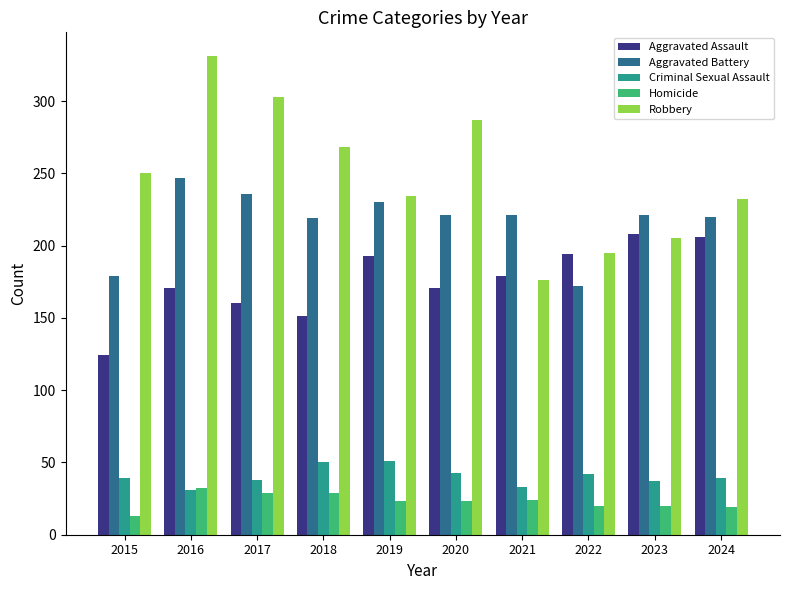

How many distinct data groups are displayed?

5